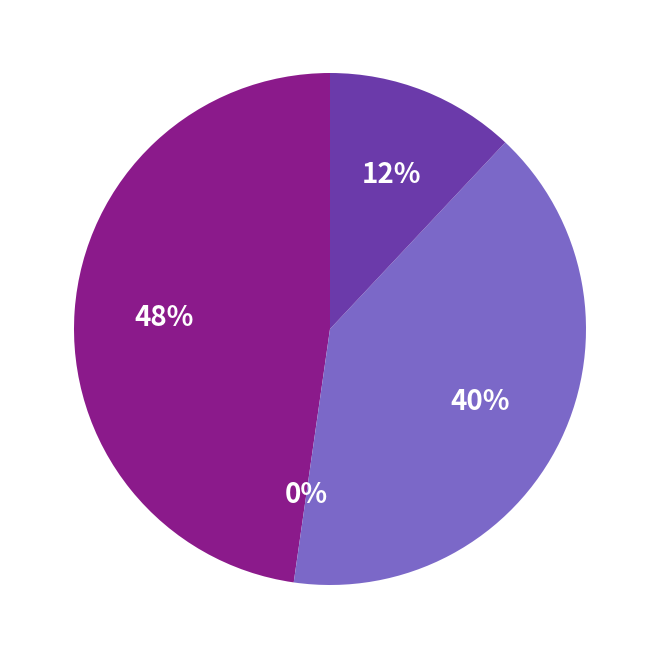

To the nearest percent, what is the average slice percentage?

25%